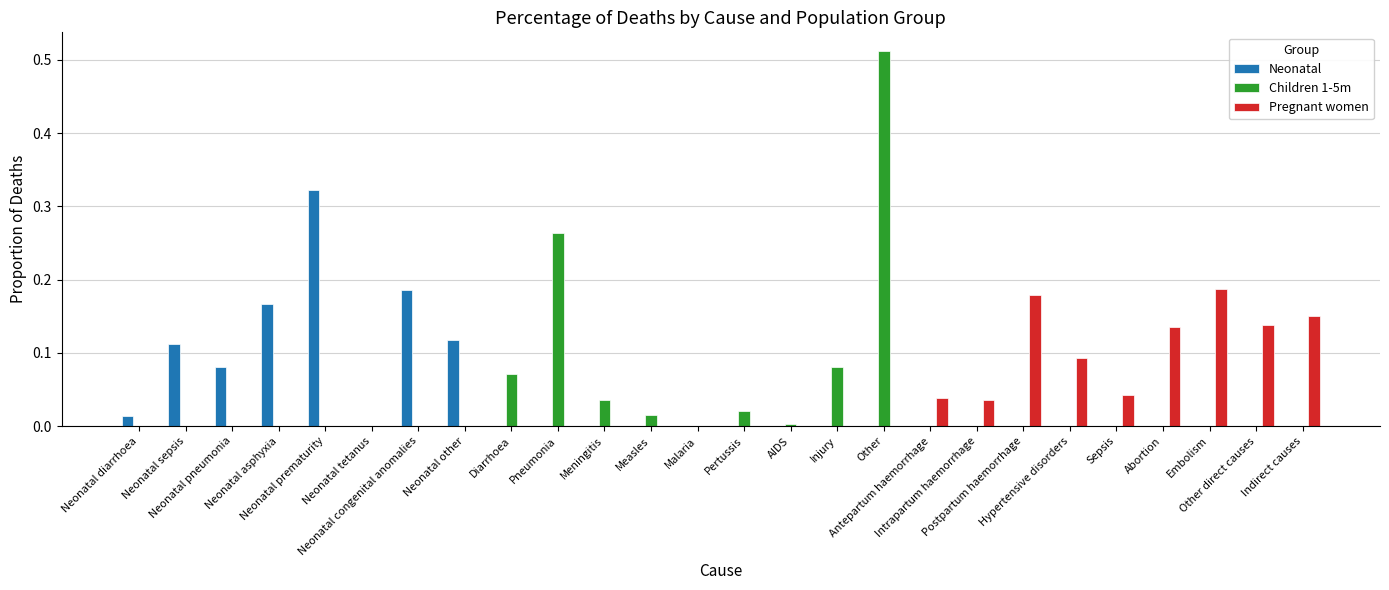

What is the sum of all Children 1-5m values?

1.0